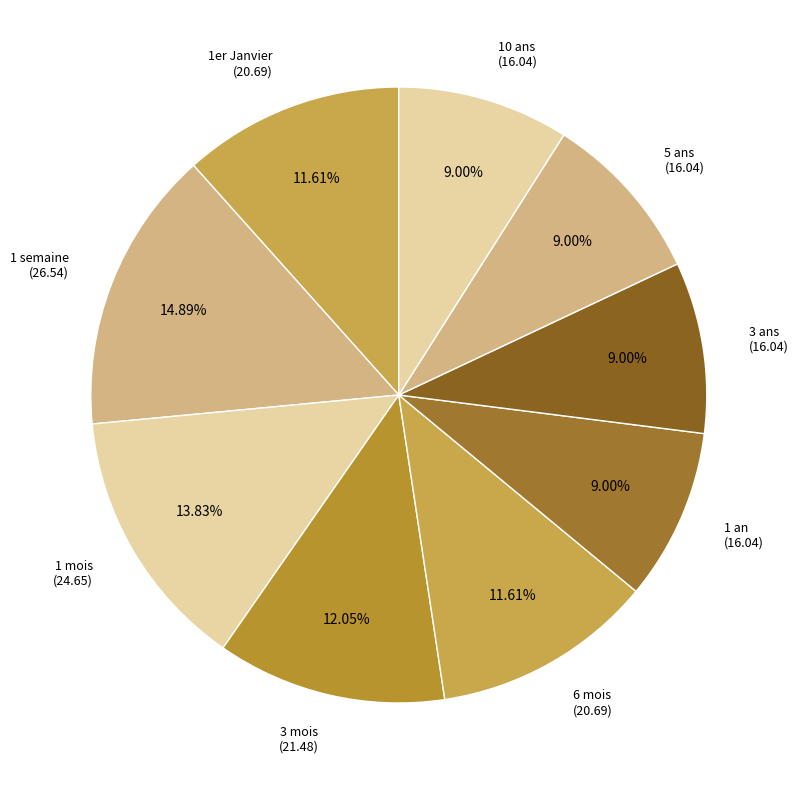

Is 5 ans the majority of the pie?

No